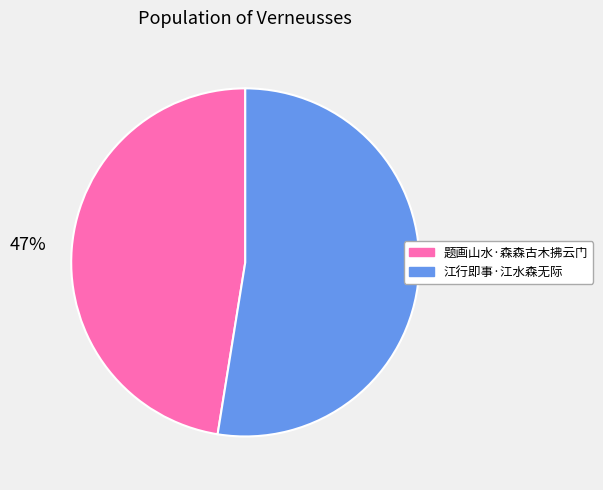

What percentage is the 江行即事·江水森无际 slice, to the nearest percent?

53%